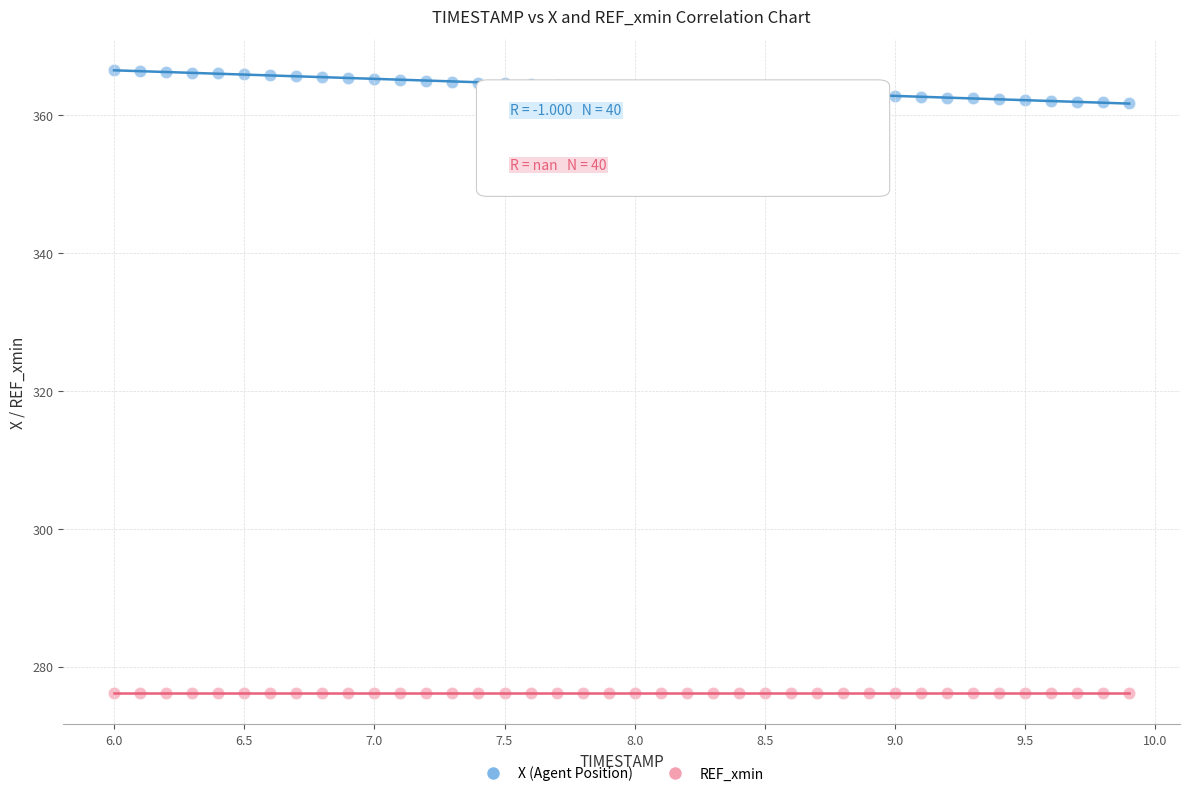

Which series reaches the minimum Y coordinate?

REF_xmin